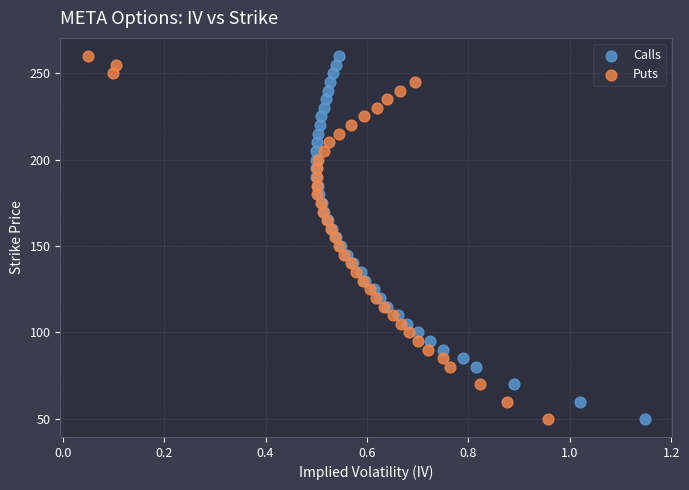

What are all the series names shown in the legend?

Calls, Puts